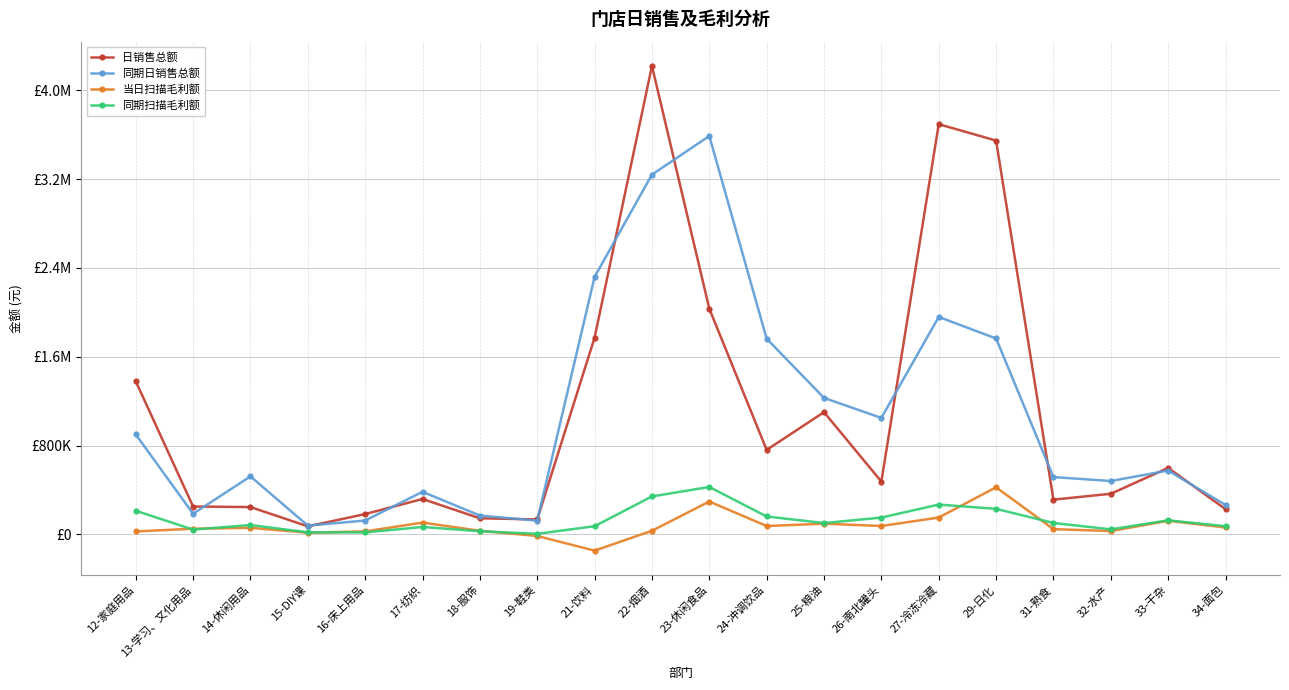

What is the label of the 20th point from the left?

34-面包